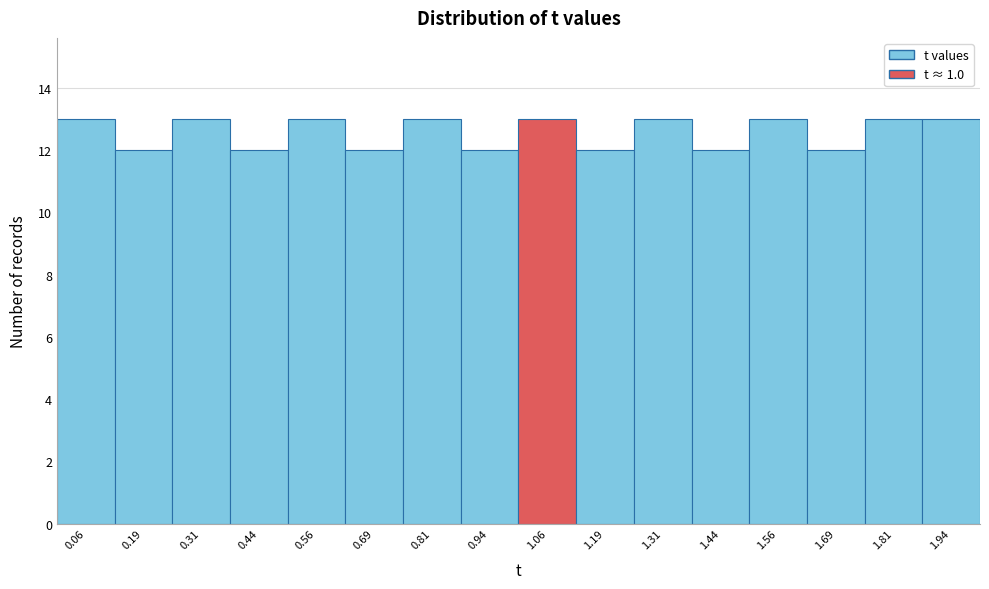

Reading left to right, list every bar in this chart as the range it spans on the x-axis followed by its height. Neither the bar edges nor the heights are printed on the chart, so give them approximately, as read against the axes.

0.000 to 0.125: 13
0.125 to 0.250: 12
0.250 to 0.375: 13
0.375 to 0.500: 12
0.500 to 0.625: 13
0.625 to 0.750: 12
0.750 to 0.875: 13
0.875 to 1.000: 12
1.000 to 1.125: 13
1.125 to 1.250: 12
1.250 to 1.375: 13
1.375 to 1.500: 12
1.500 to 1.625: 13
1.625 to 1.750: 12
1.750 to 1.875: 13
1.875 to 2.000: 13